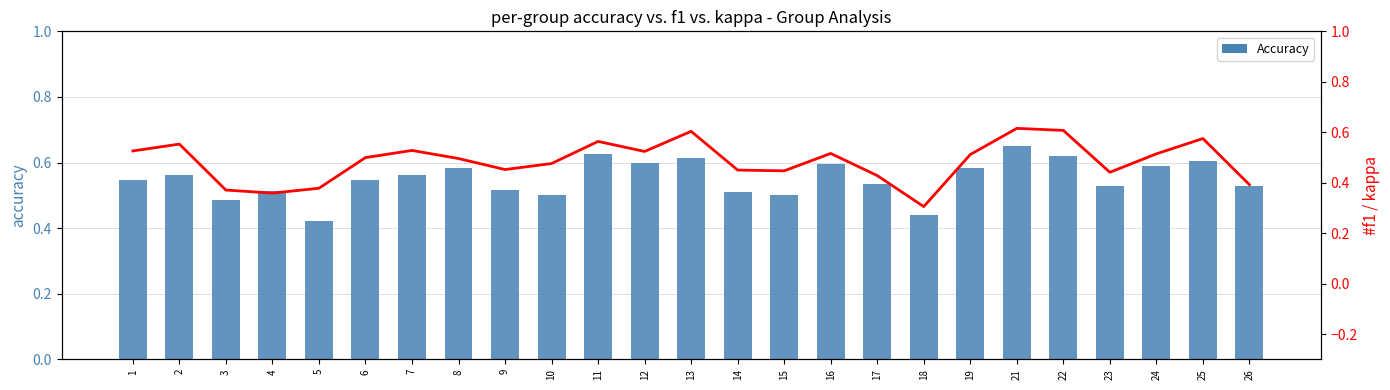

At which label does F1 reach its minimum?

18